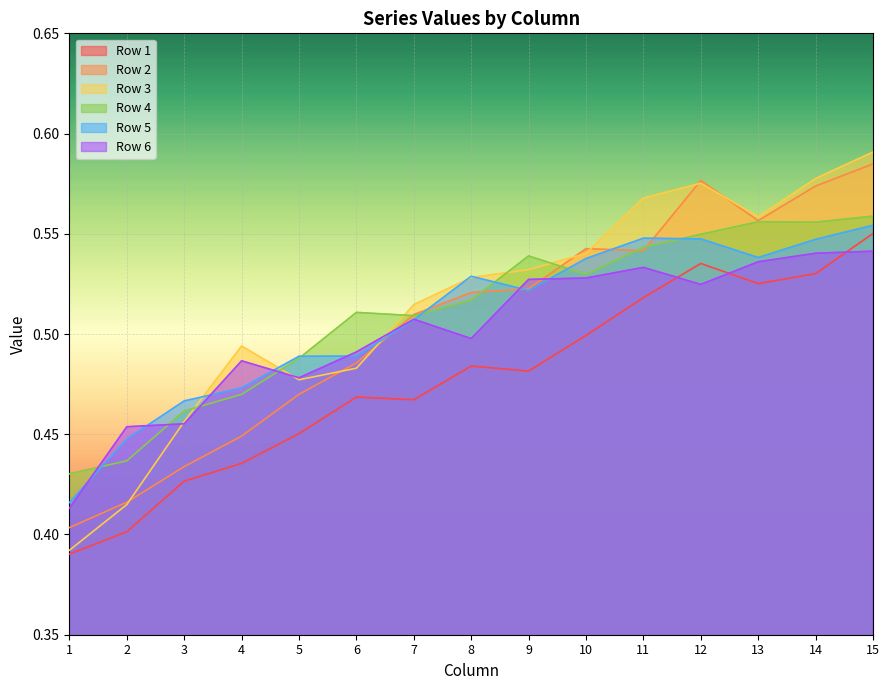

What is the approximate value of Row 2 at 4?

0.4